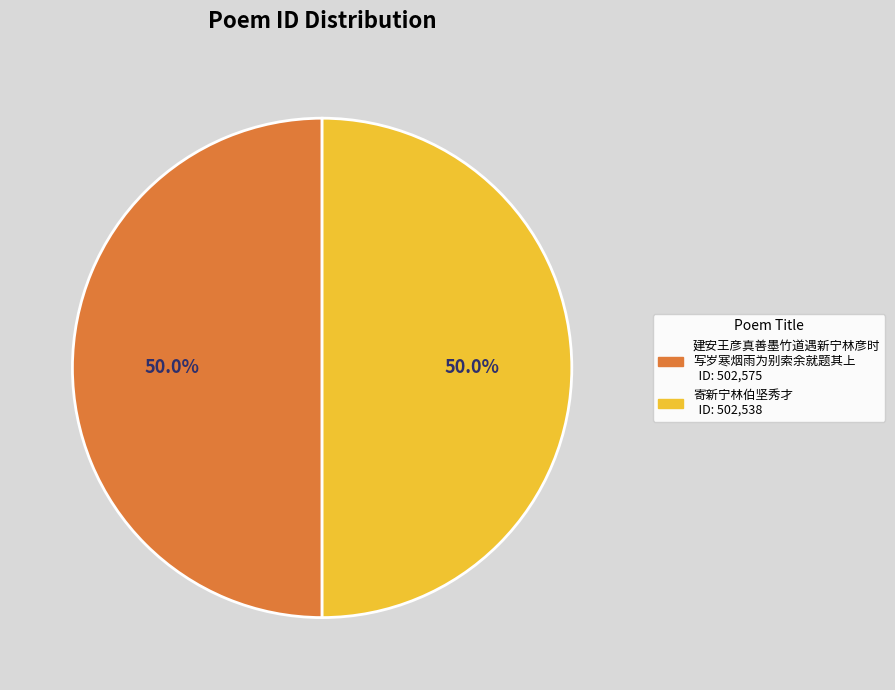

How many slices are in this pie chart?

2